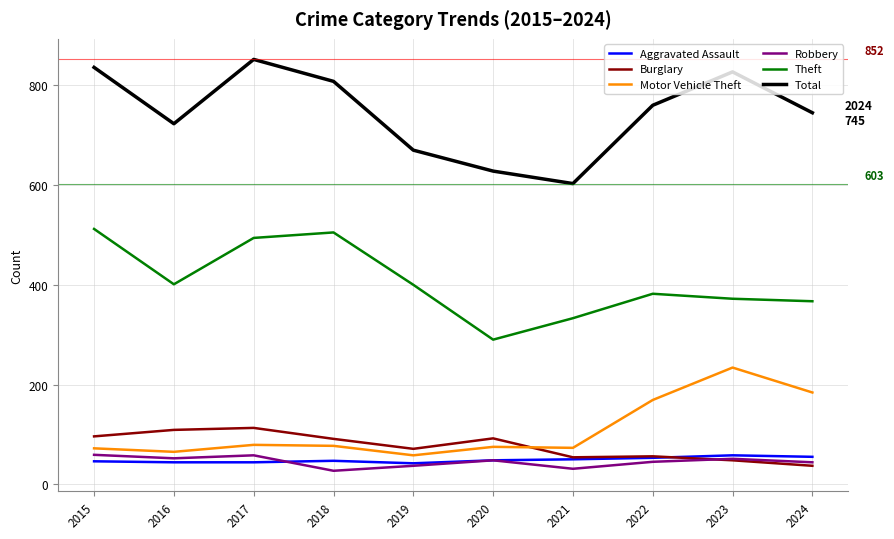

Where does the Burglary series first go above 91?

2015